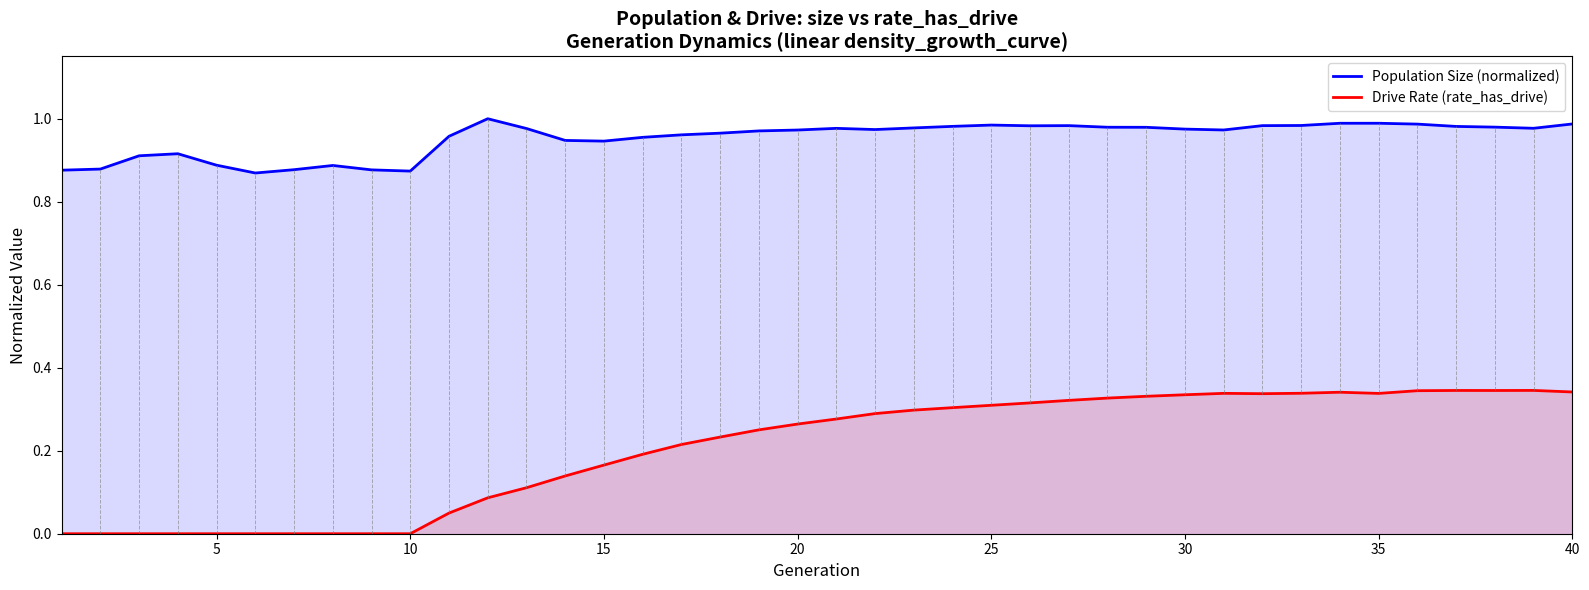

List the series in order of their overall mean, highest first.

Population Size (normalized), Drive Rate (rate_has_drive)